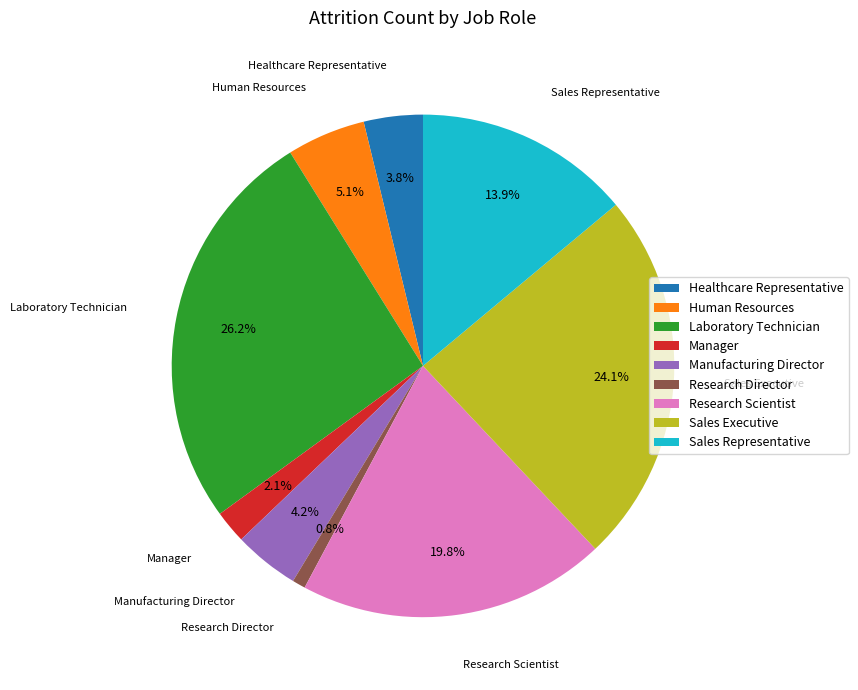

What is the largest slice in the pie chart?

Laboratory Technician